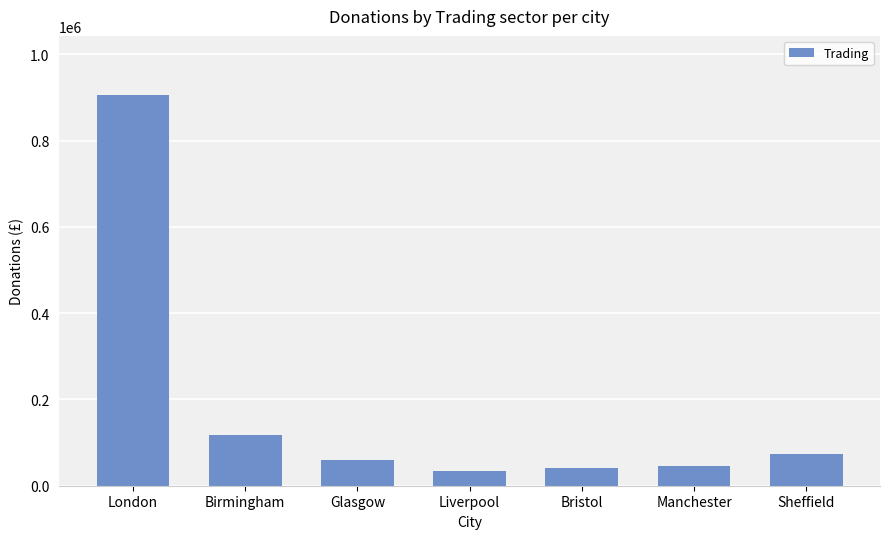

Are the bars horizontal?

No